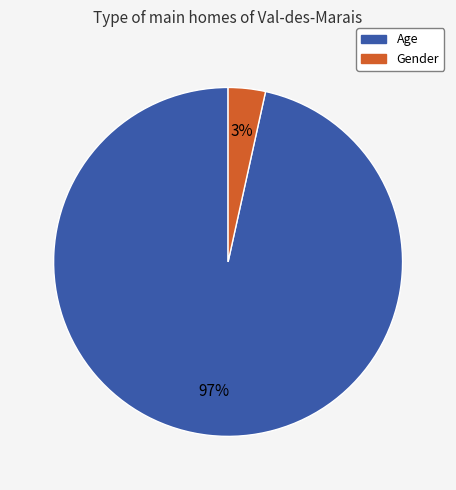

Which slice is the largest?

Age